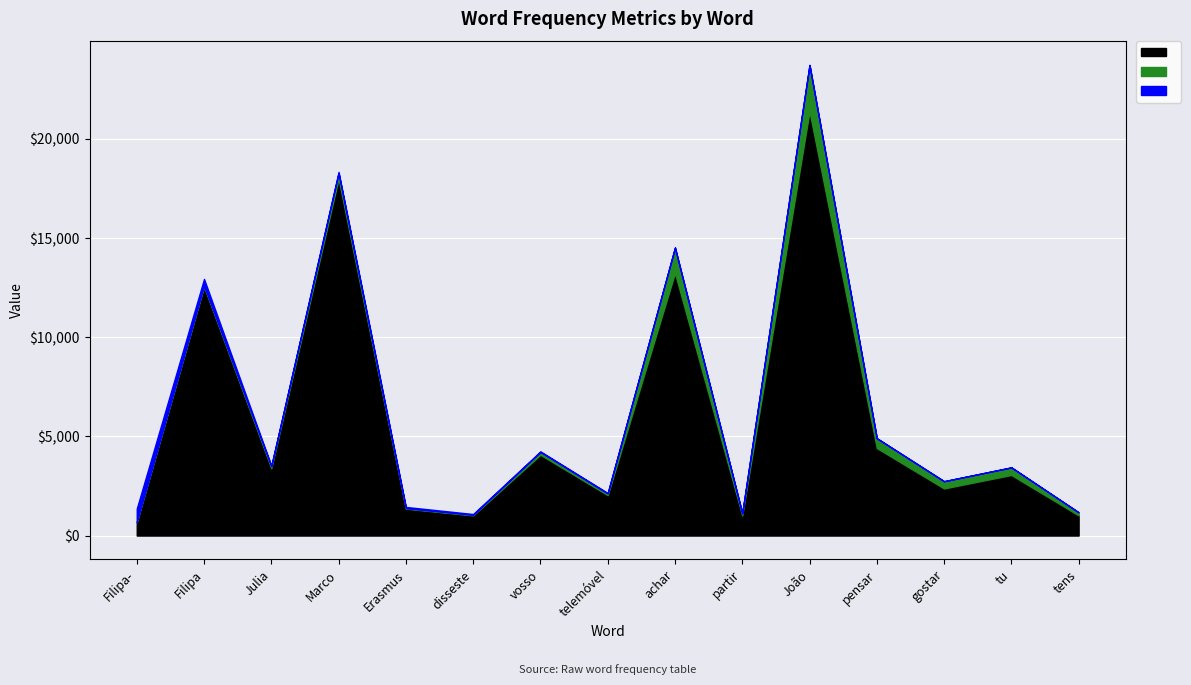

What position from the left is Filipa?

2